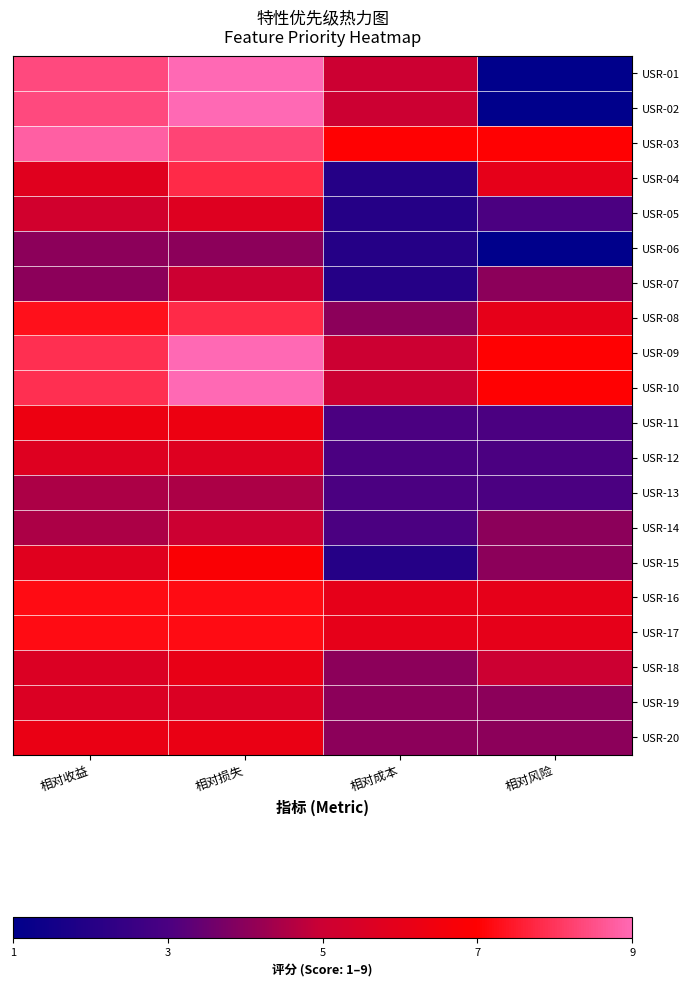

Which series has the widest spread of values?

USR-01